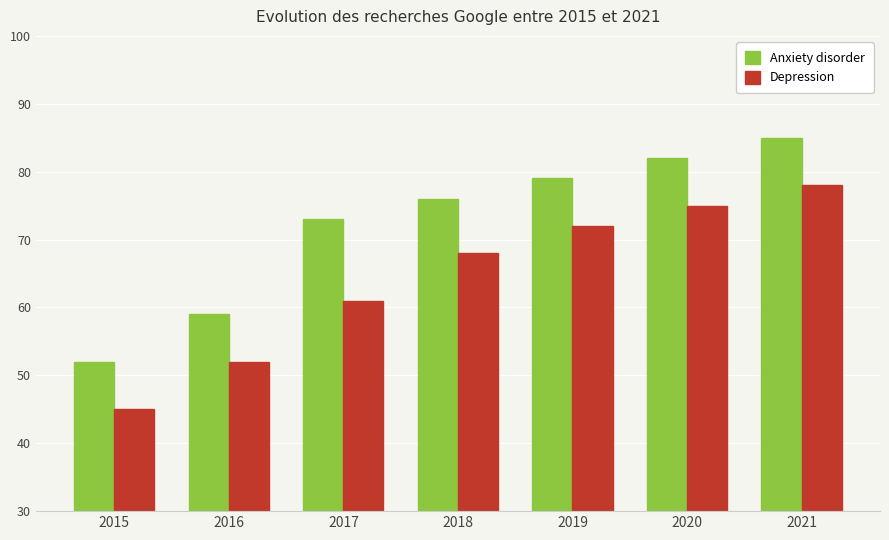

What is the greatest value displayed?

85